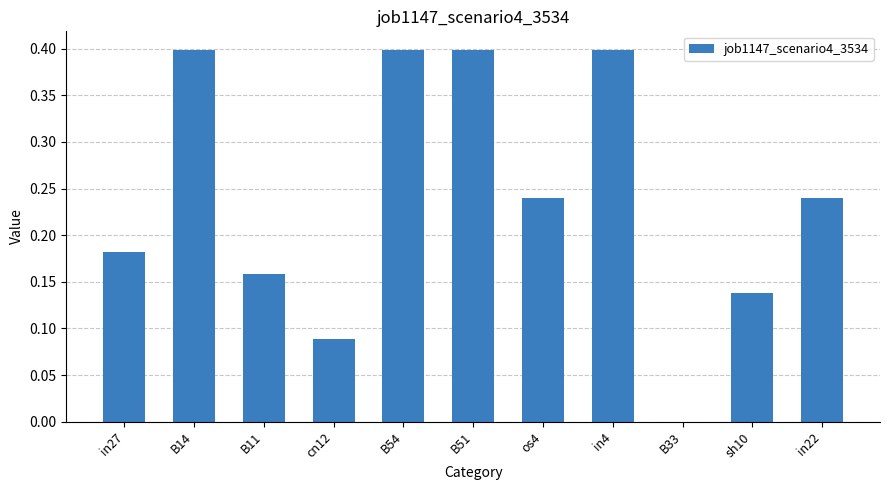

Where is the data nearest to the value 0?

B33